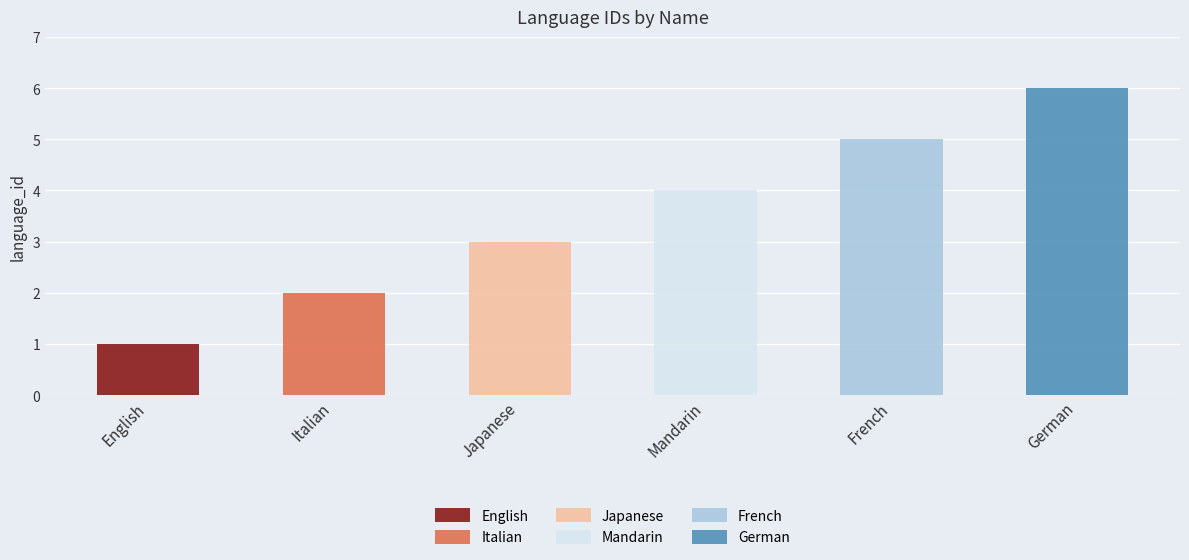

What is the label of the 3rd bar from the left?

Japanese